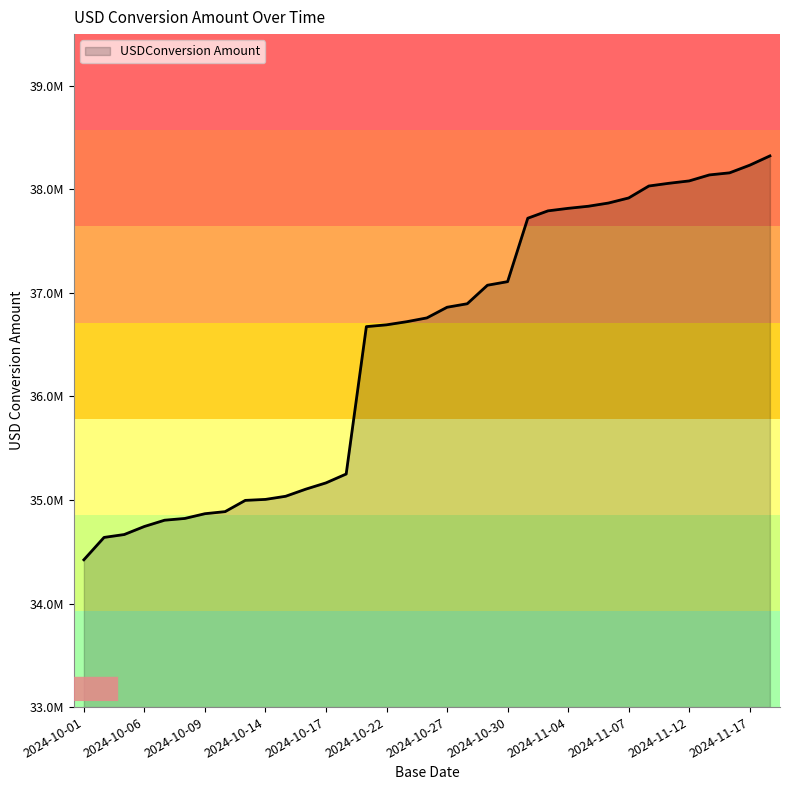

Is this an area chart (filled region under the line)?

Yes